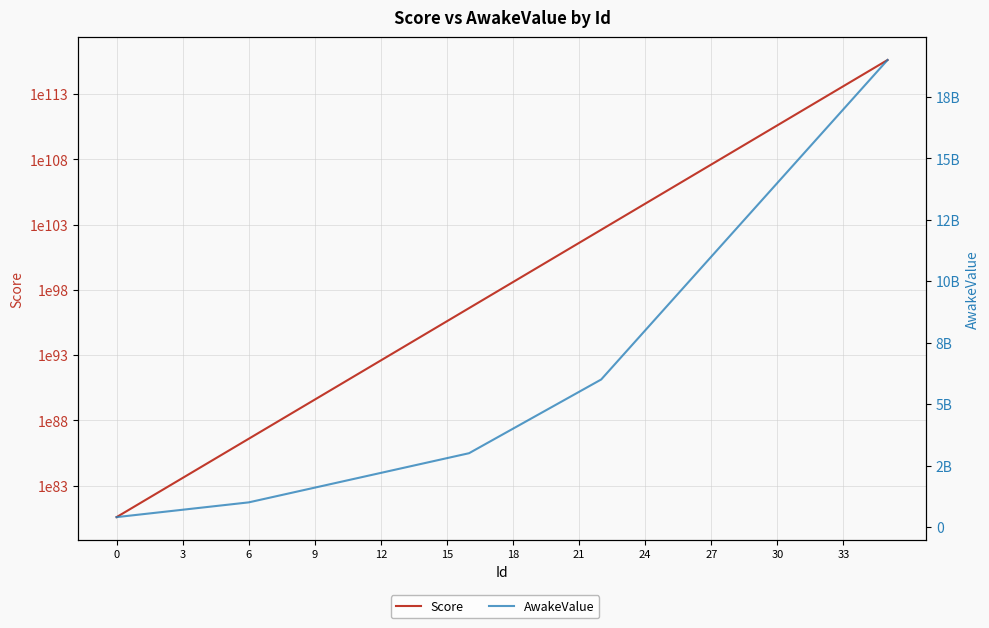

True or false: AwakeValue and Score cross at least once.

False